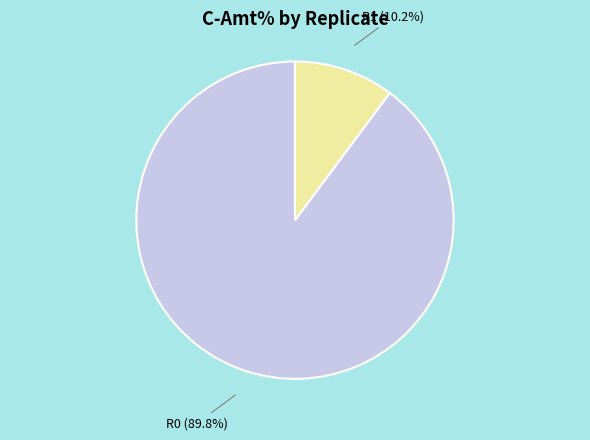

Approximately how many times larger is the value at R0 (89.8%) compared to R1 (10.2%)?

8.8